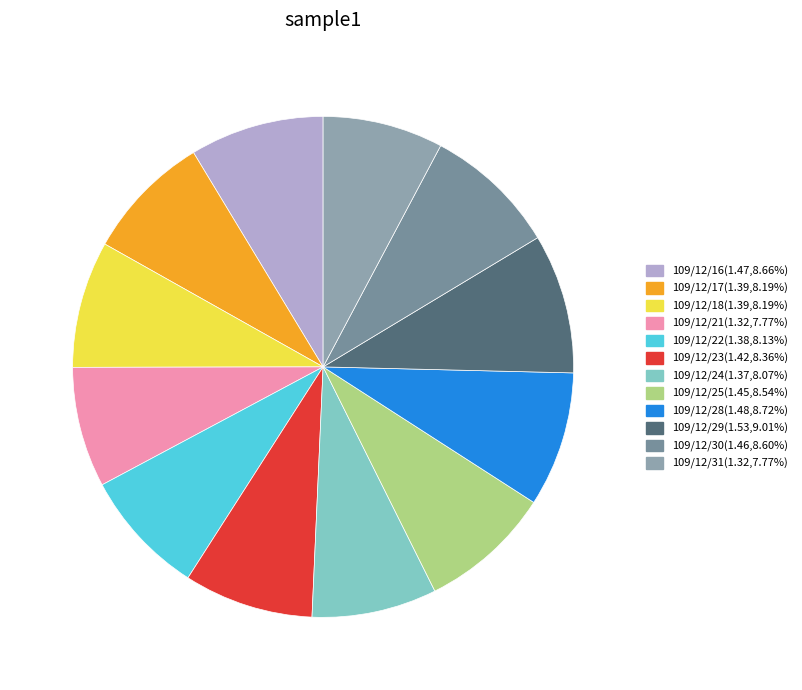

The 109/12/29 slice represents 23% of the pie. True or false?

False